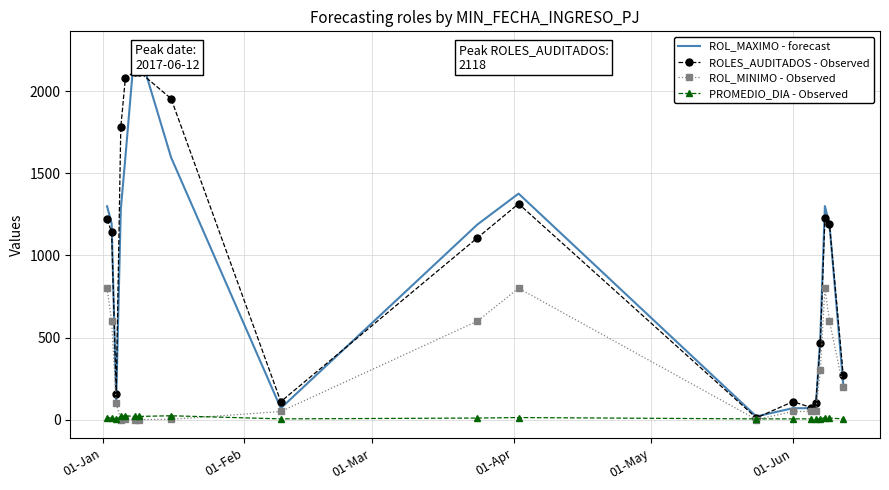

Which series has the largest range (max minus min)?

ROL_MAXIMO - forecast